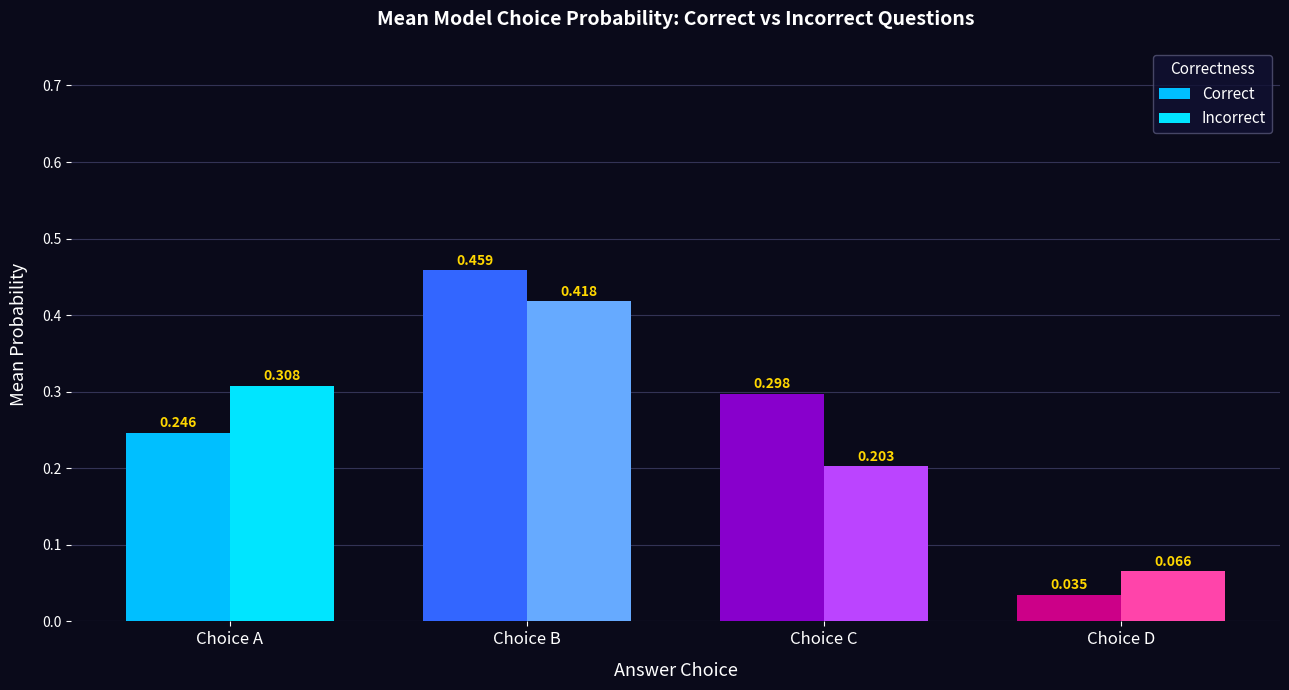

Between Choice A and Choice B, which series saw the biggest shift?

Correct